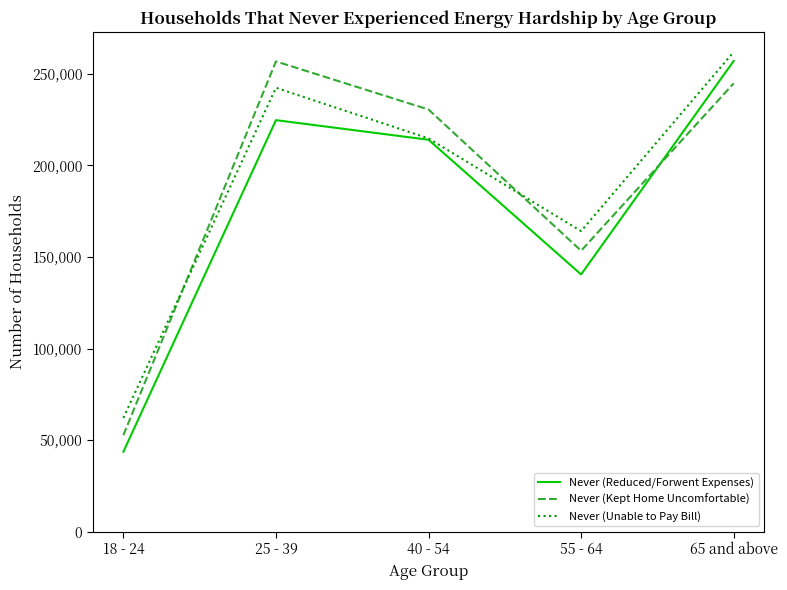

How many values in the Never (Reduced/Forwent Expenses) series are below 213964?

2